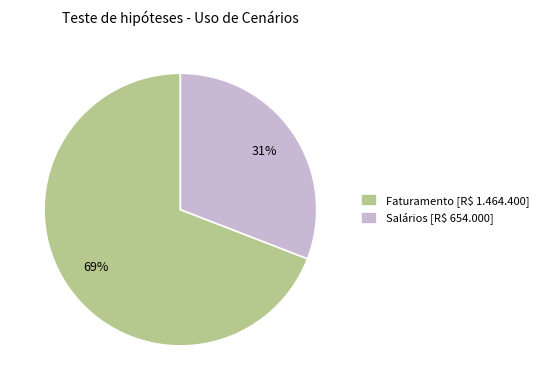

To the nearest percent, what is the combined percentage of Salários and Faturamento?

100%